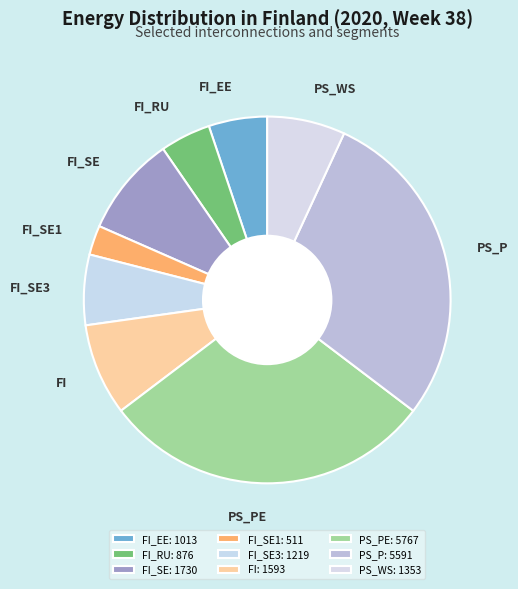

Is the sum of PS_PE and FI greater than half?

No